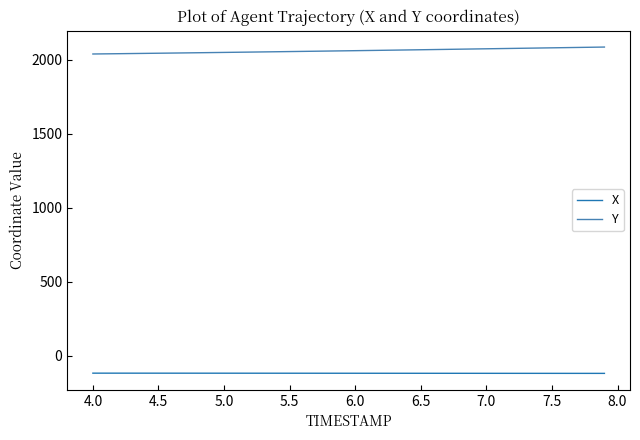

What is the maximum value shown in the chart?

2087.0